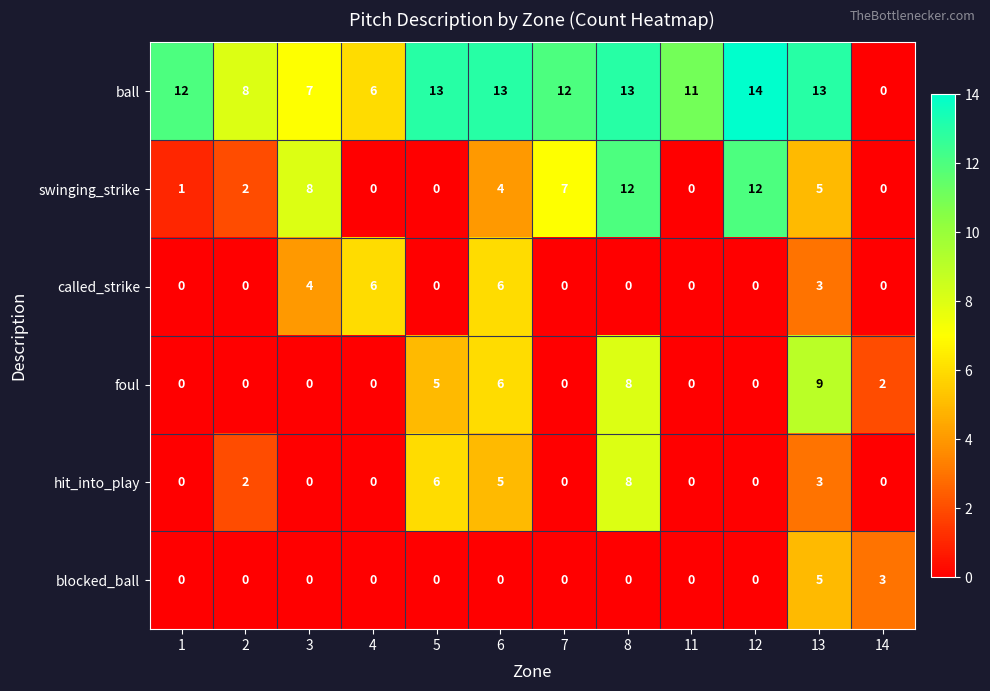

What is the difference between the maximum and minimum values in the called_strike series?

6